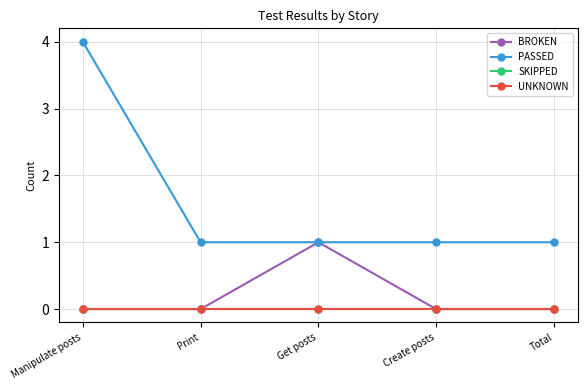

At which category is the sum across all series the highest?

Manipulate posts